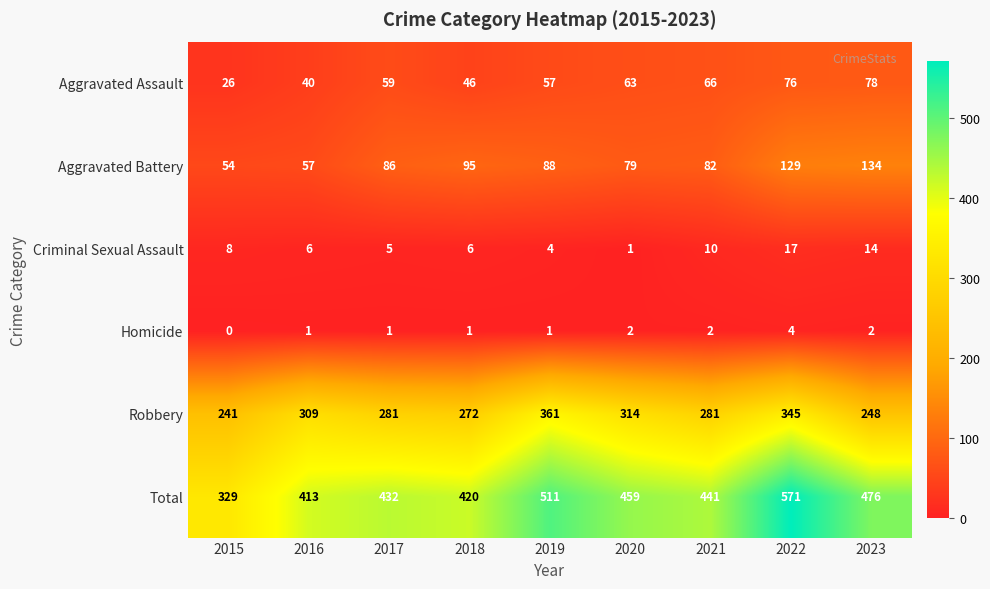

What value does the Total series have at 2021, to the nearest 10?

440